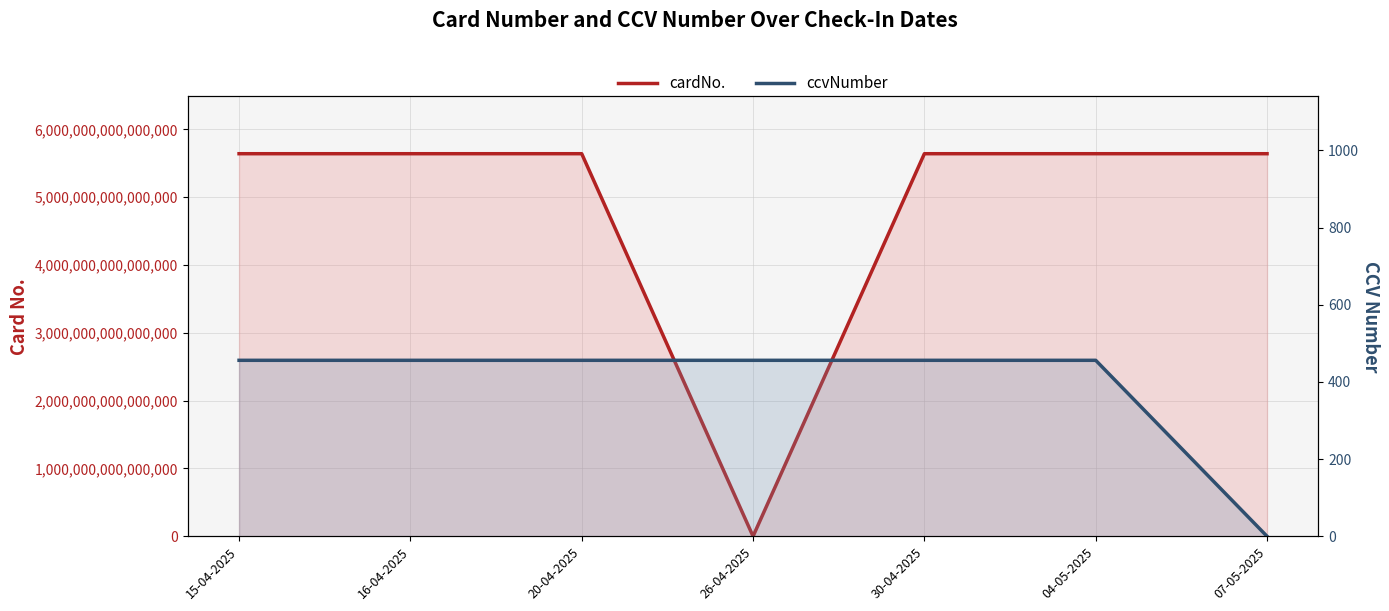

At 30-04-2025, list the series in order from largest to smallest.

cardNo., ccvNumber